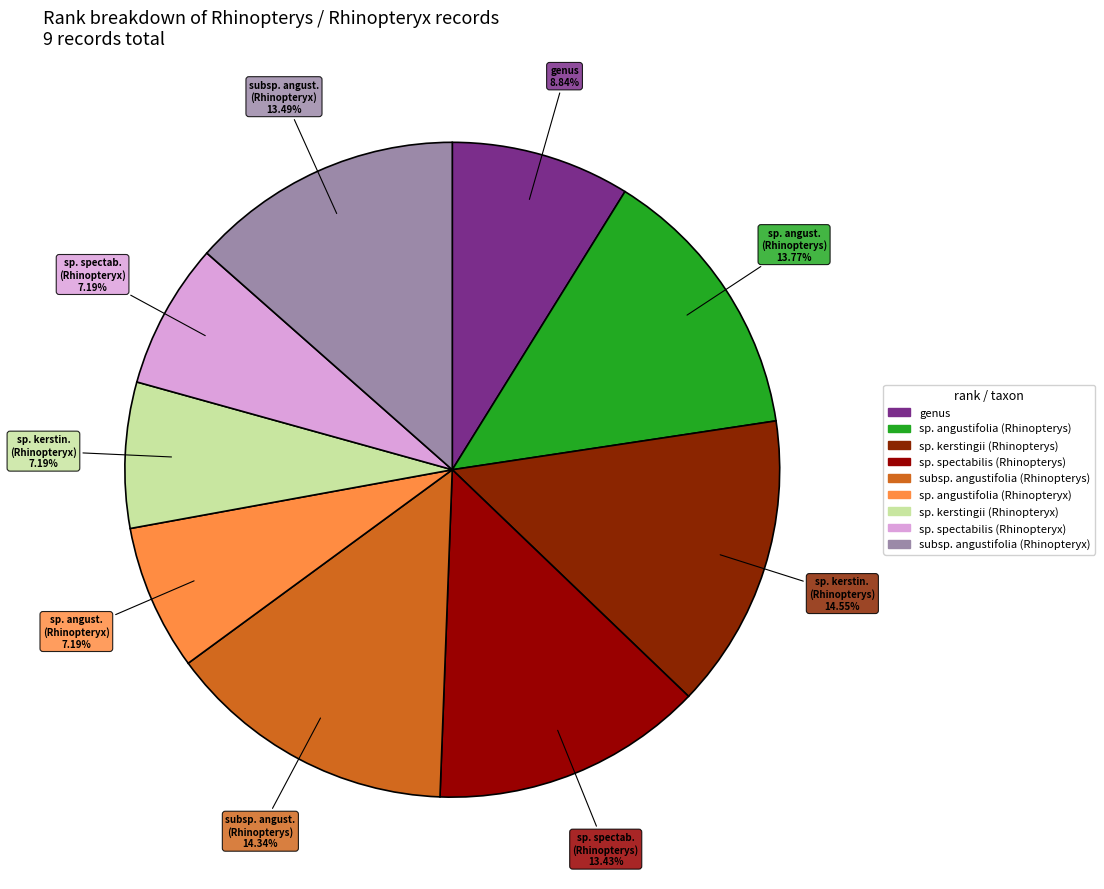

How many slices are in this pie chart?

9